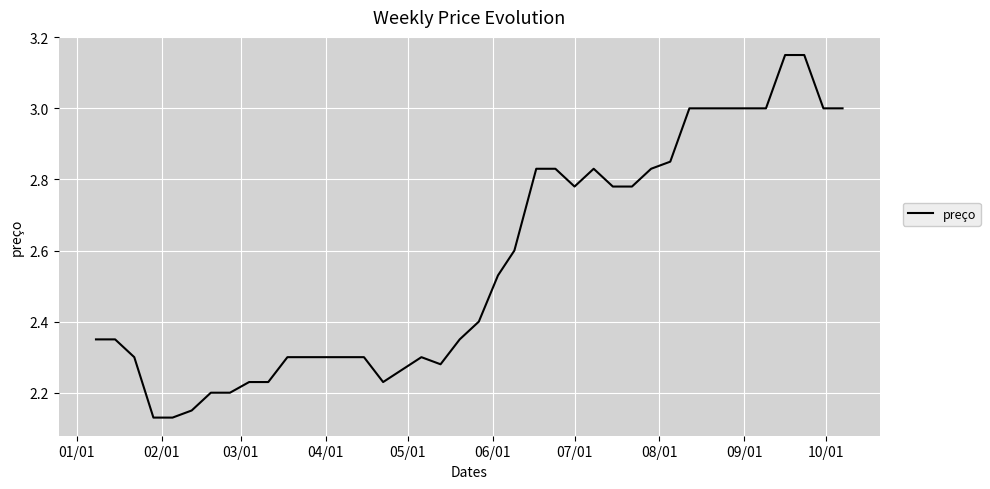

Reading left to right, what are all the values shown in this chart?

2.4	2.4	2.3	2.1	2.1	2.1	2.2	2.2	2.2	2.2	2.3	2.3	2.3	2.3	2.3	2.2	2.3	2.3	2.4	2.4	2.5	2.6	2.8	2.8	2.8	2.8	2.8	2.8	2.8	2.8	2.9	3.0	3.0	3.0	3.0	3.0	3.1	3.1	3.0	3.0